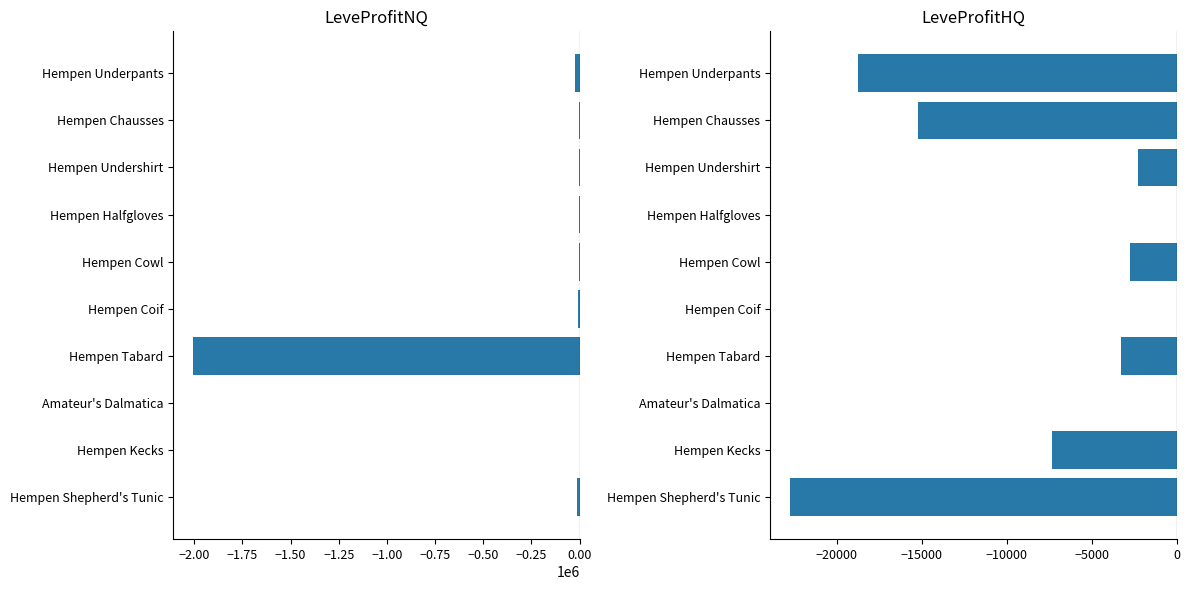

List the series in order of their peak value, highest first.

LeveProfitNQ, LeveProfitHQ